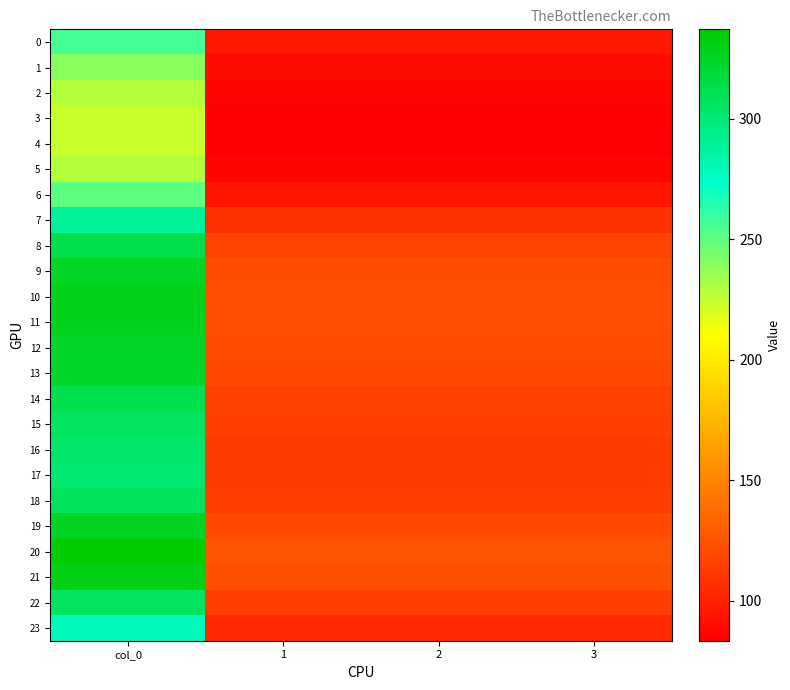

What is the difference between the highest and lowest values at 2?

42.5